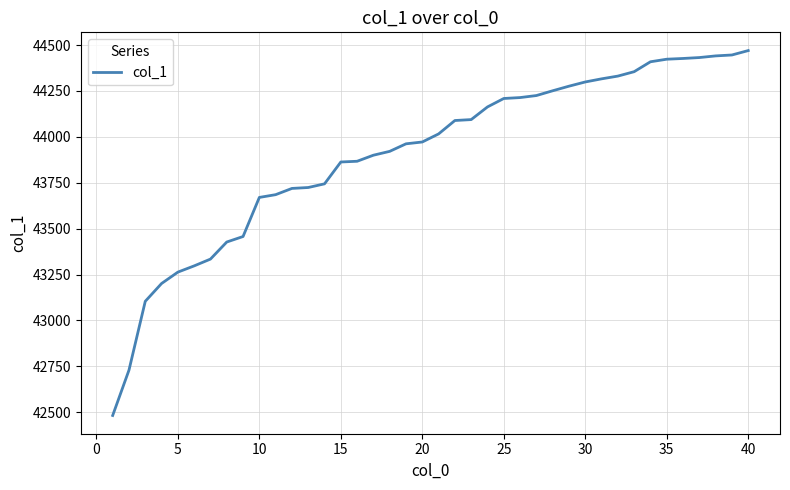

What is the minimum value shown in the chart?

42482